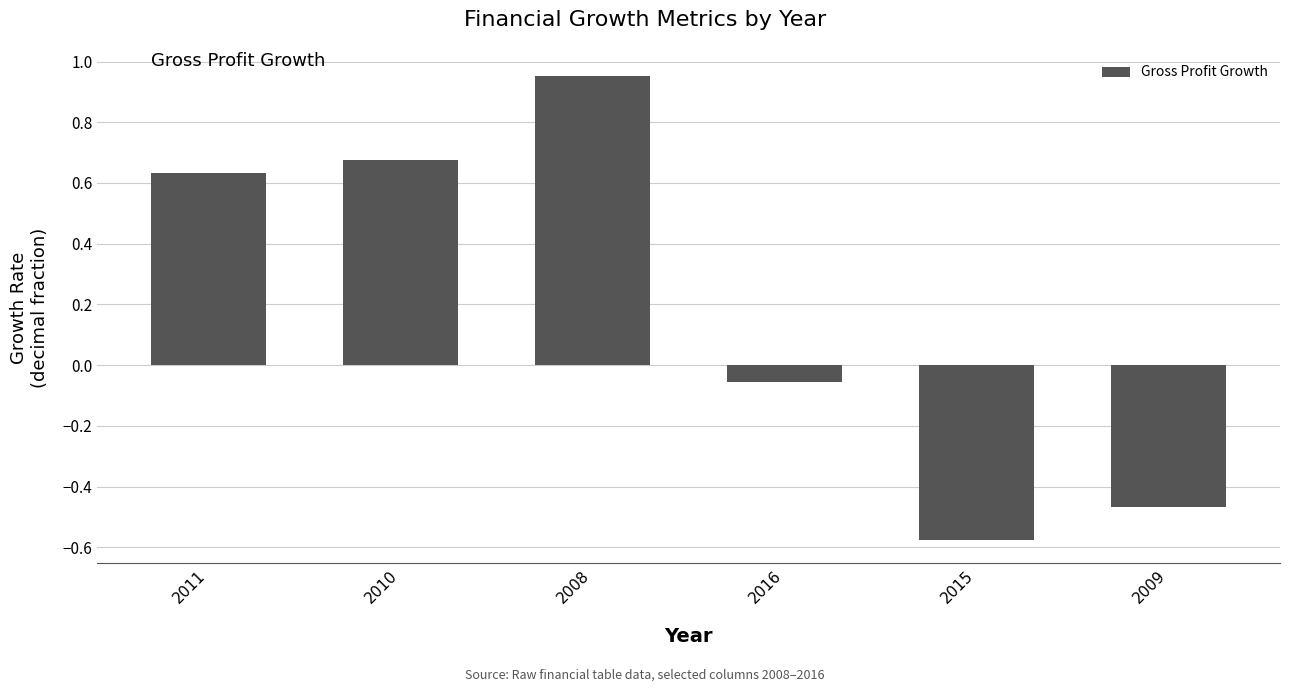

What is the sum of all values?

1.2